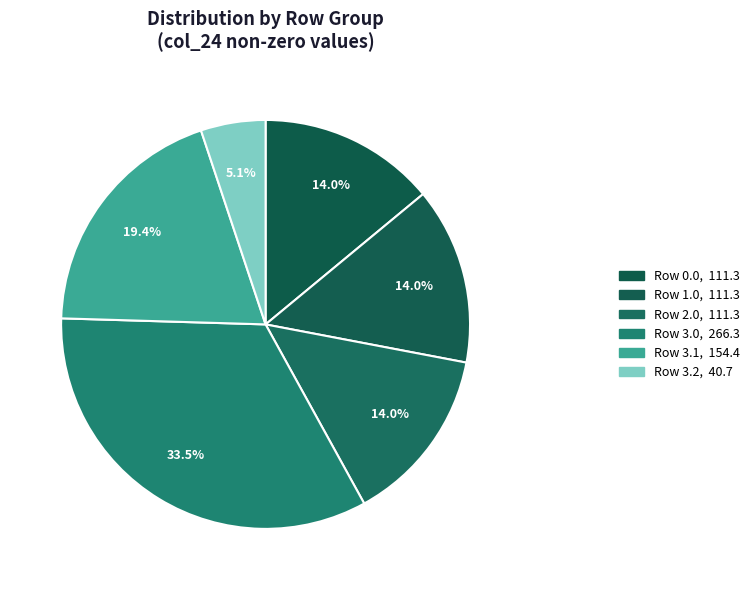

Count the number of slices in the pie.

6